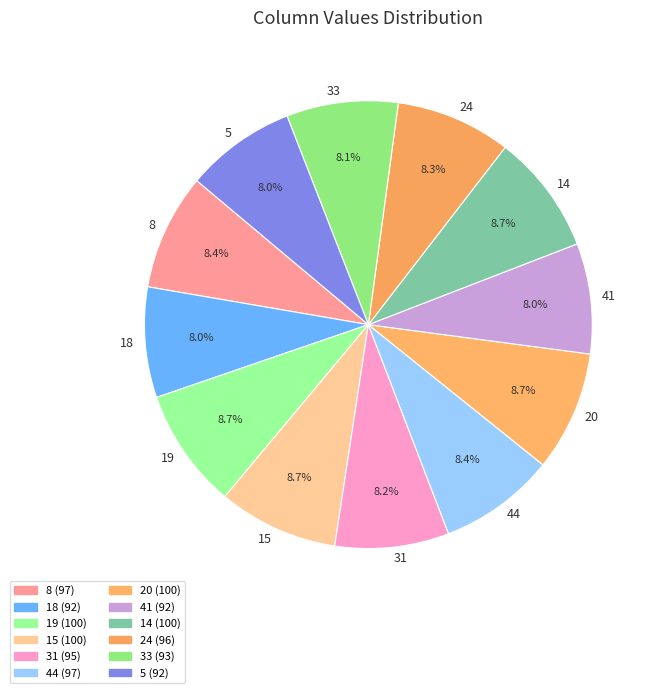

To the nearest percent, what portion does 31 represent?

8%